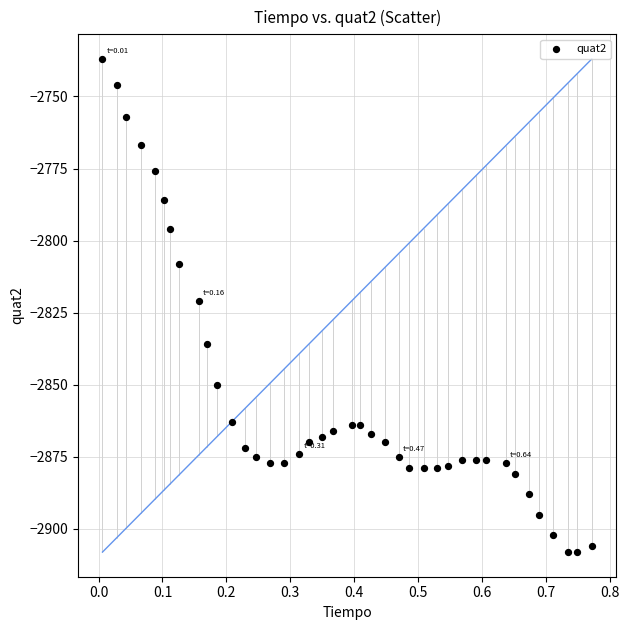

What is the range of Y values (max minus min)?

171